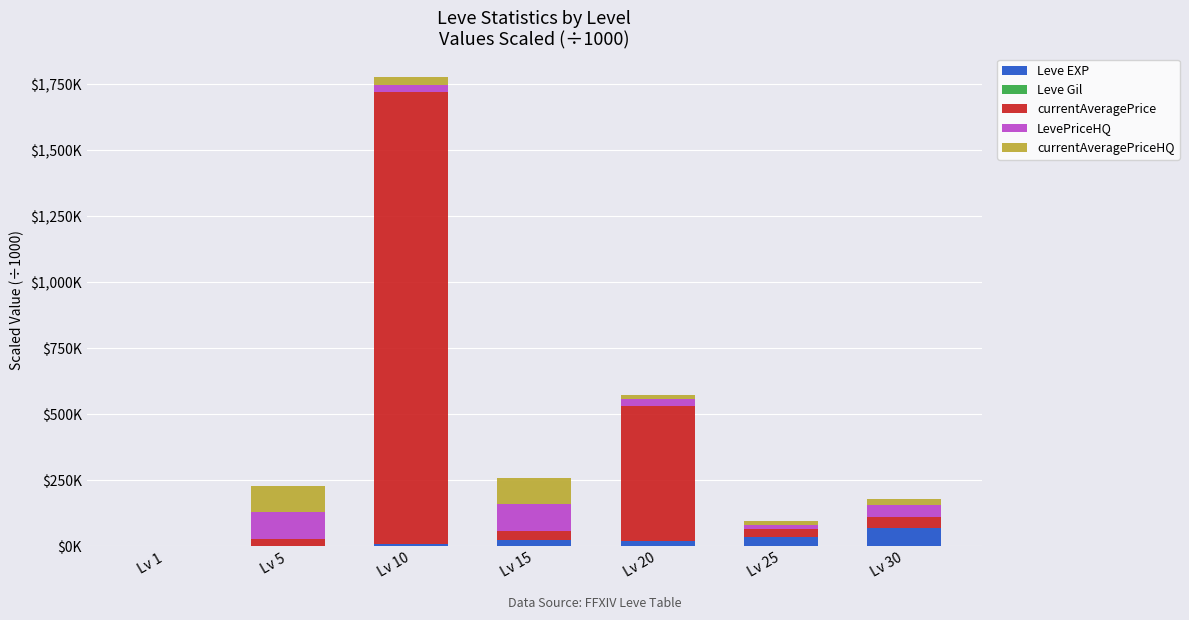

Are the bars horizontal?

No